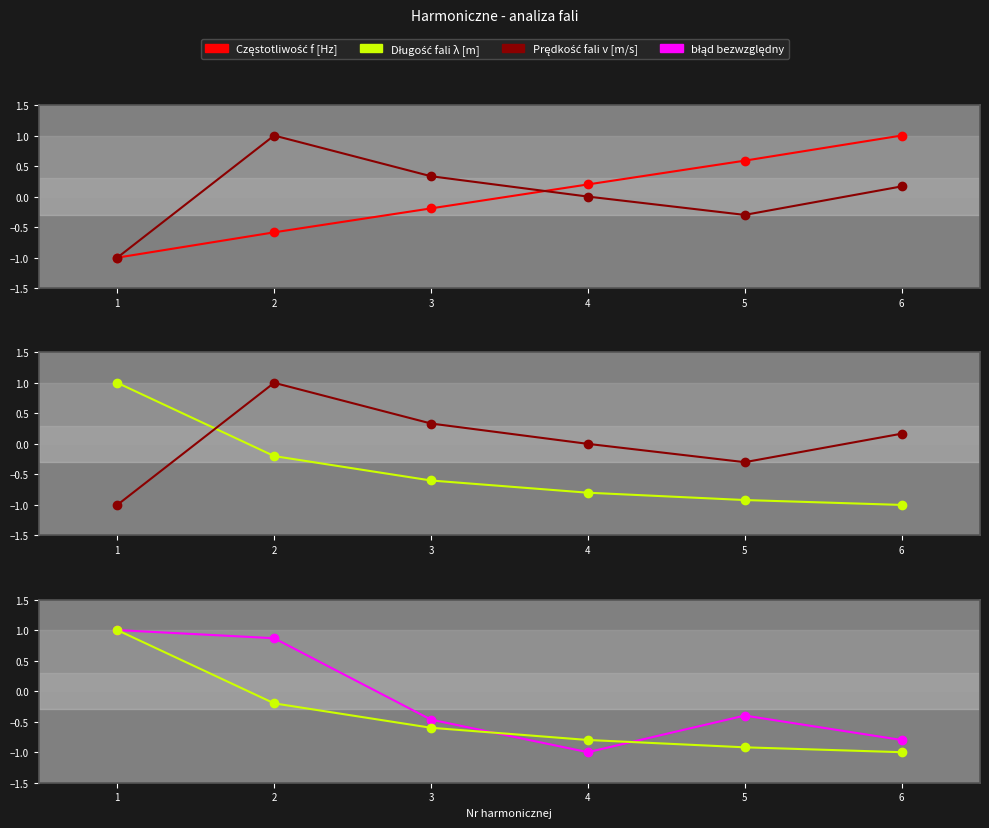

What is the average value of the błąd bezwzględny series?

-0.1